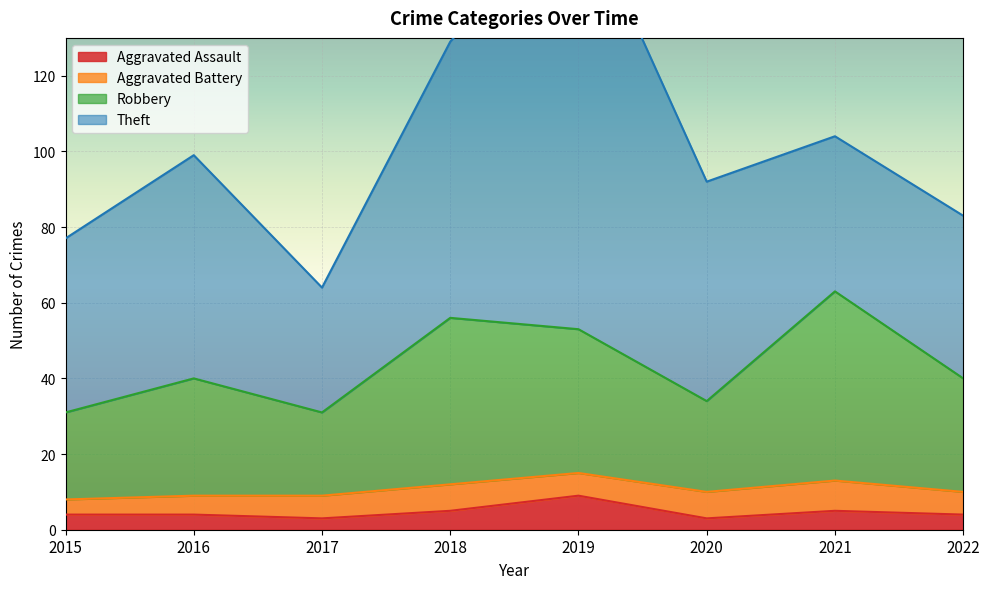

True or false: Robbery and Aggravated Assault cross at least once.

False